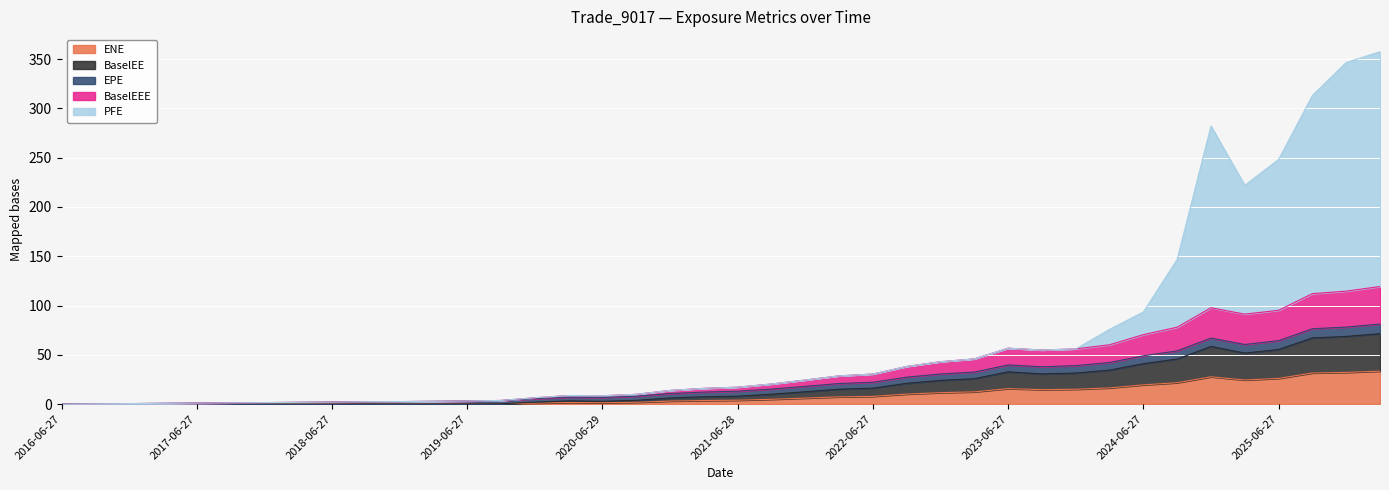

In PFE, how many points are lower than both neighbors (excluding endpoints)?

3